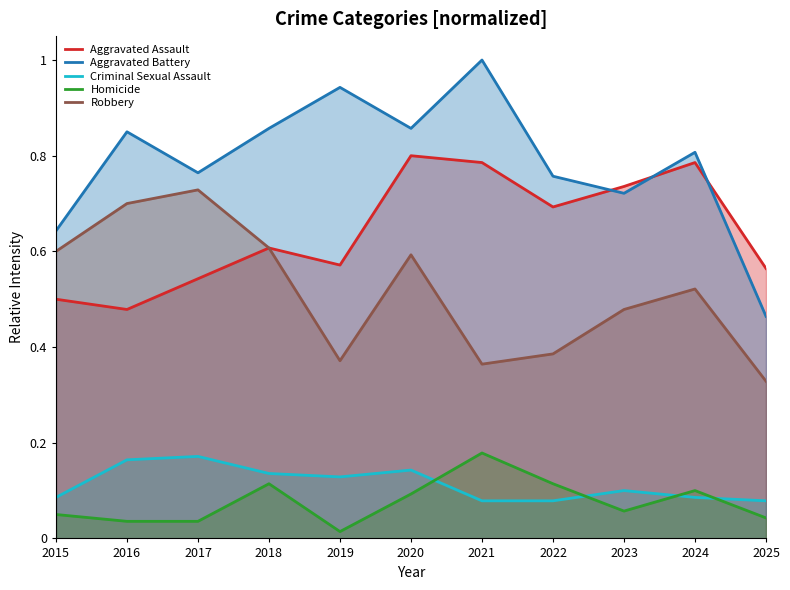

What is the difference between the Aggravated Battery values at 2018 and 2021?

0.1